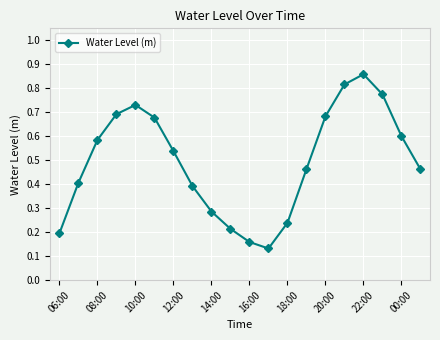

How many points are higher than both their immediate neighbors (excluding endpoints)?

2